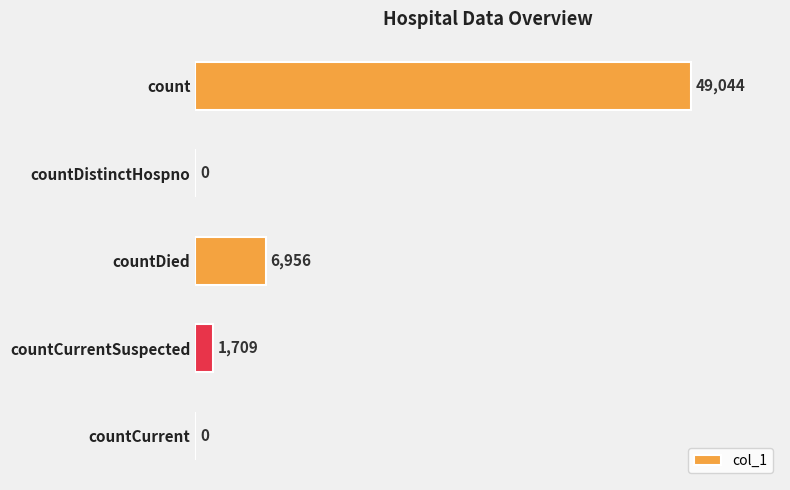

Between countDied and countCurrentSuspected, which is larger?

countDied